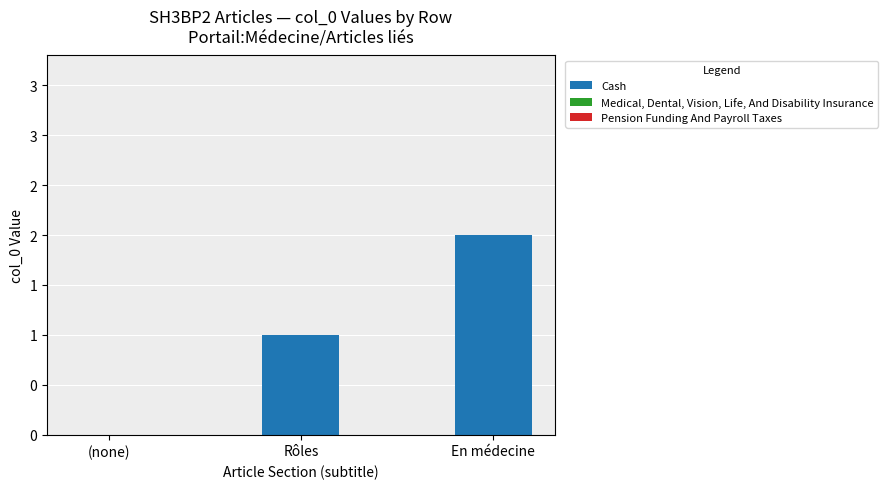

Count the number of data series in this chart.

3